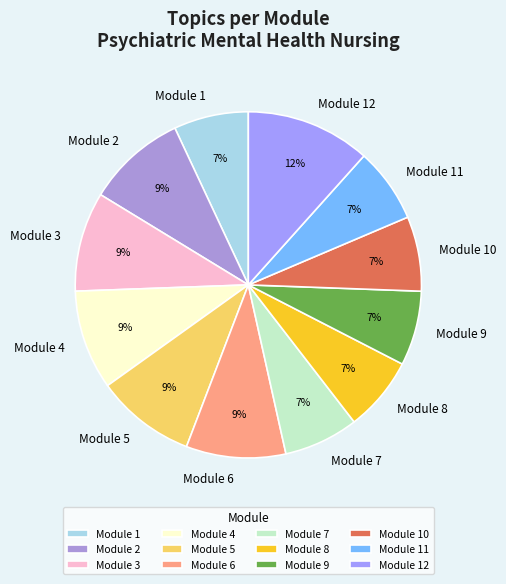

What percentage is the Module 12 slice, to the nearest percent?

12%